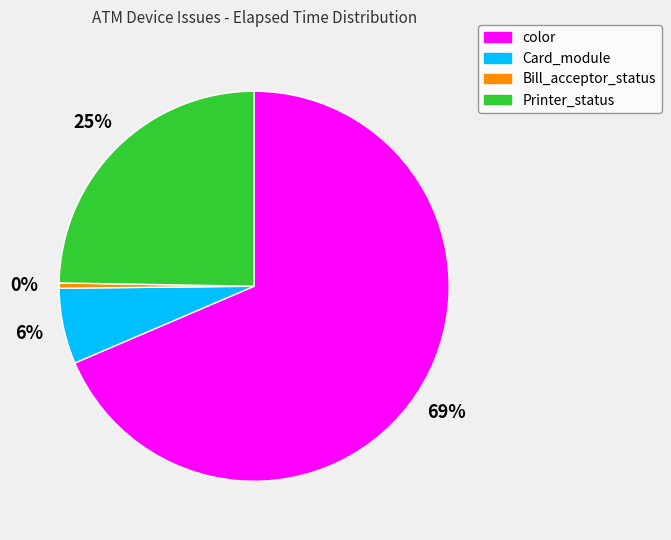

To the nearest percent, what is the average slice percentage?

25%